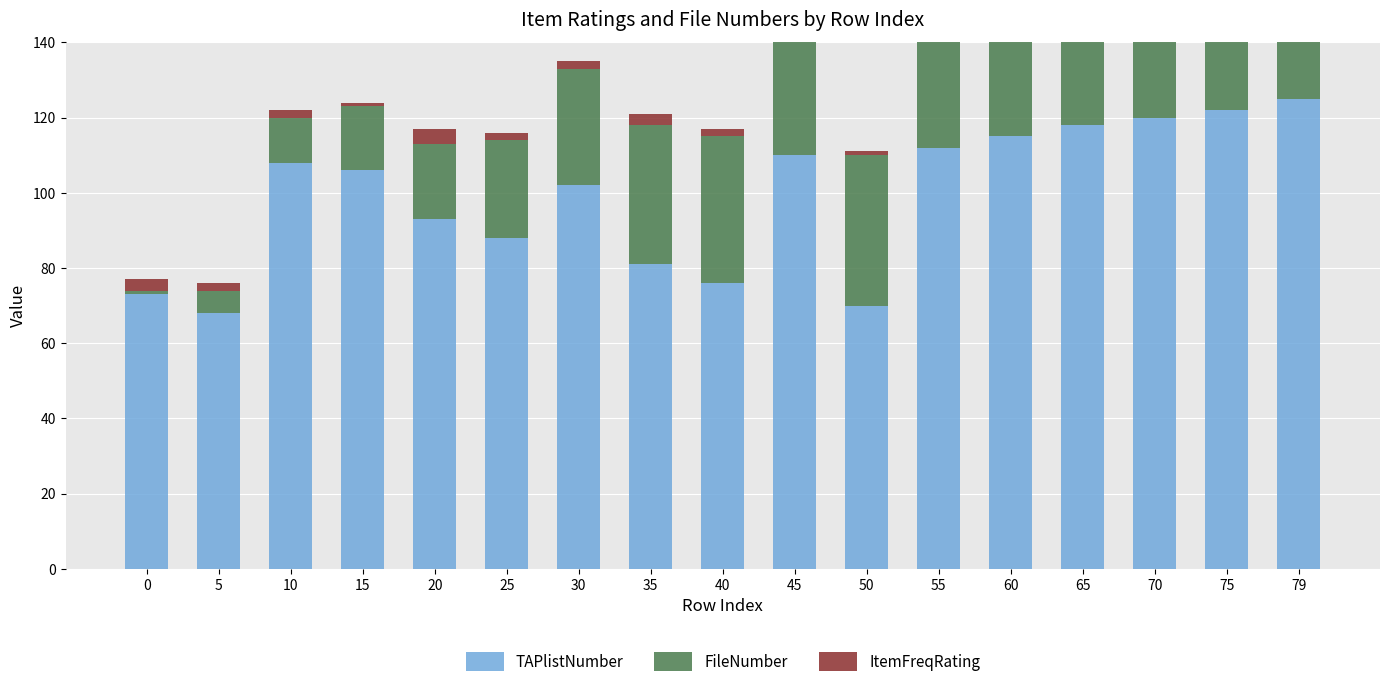

True or false: FileNumber has a value of 79 at 75.

False